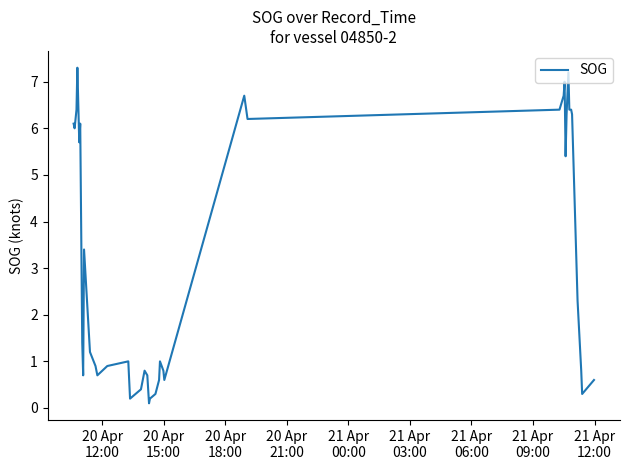

Does the chart display data point markers on the line(s)?

No